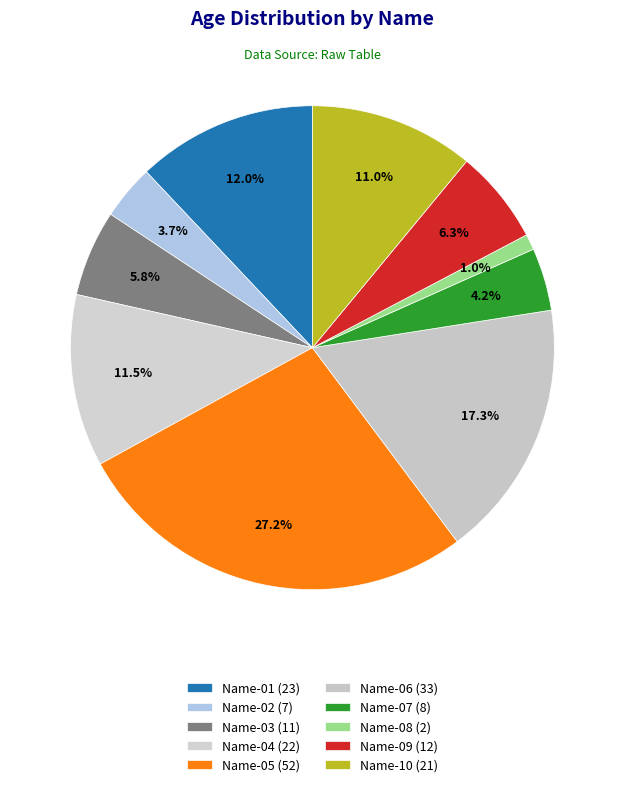

Rank the categories by value from lowest to highest.

Name-08, Name-02, Name-07, Name-03, Name-09, Name-10, Name-04, Name-01, Name-06, Name-05